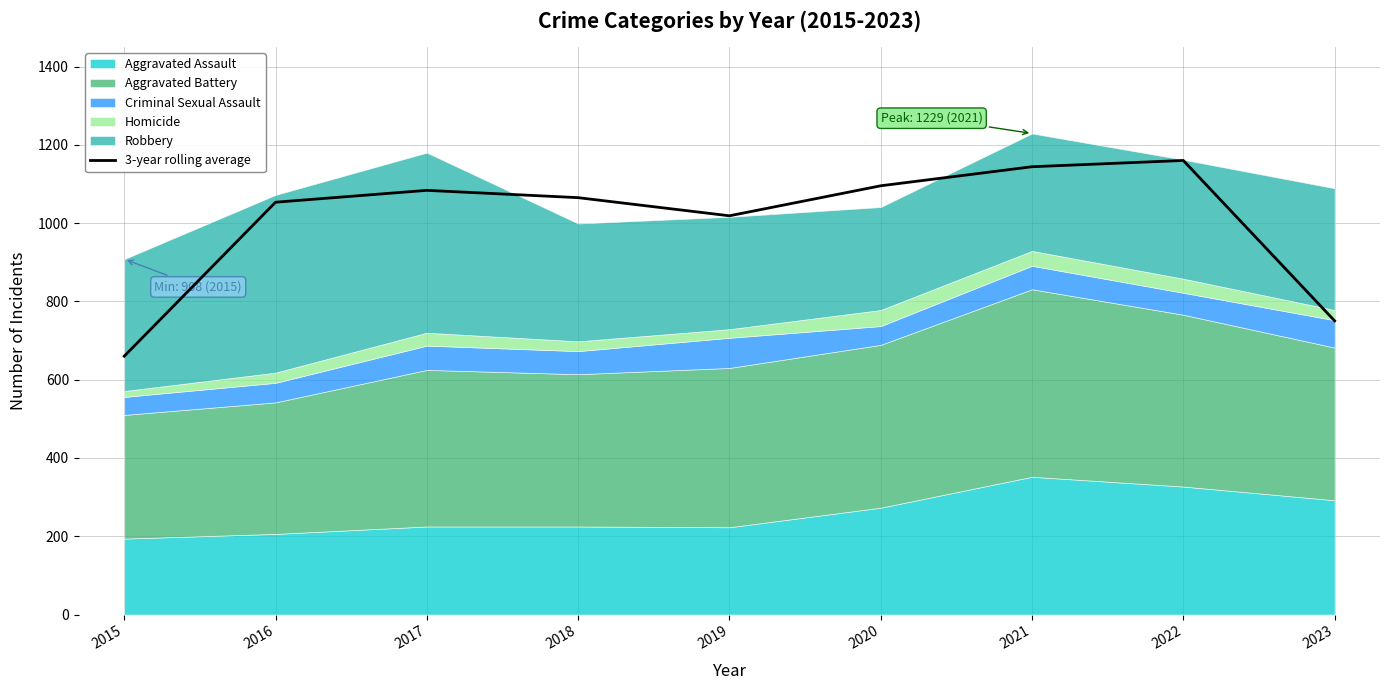

Reading right to left, transcribe all the data shown in this chart.

2023=750.3	2022=1160.0	2021=1144.0	2020=1095.3	2019=1018.7	2018=1065.0	2017=1083.7	2016=1053.3	2015=660.0